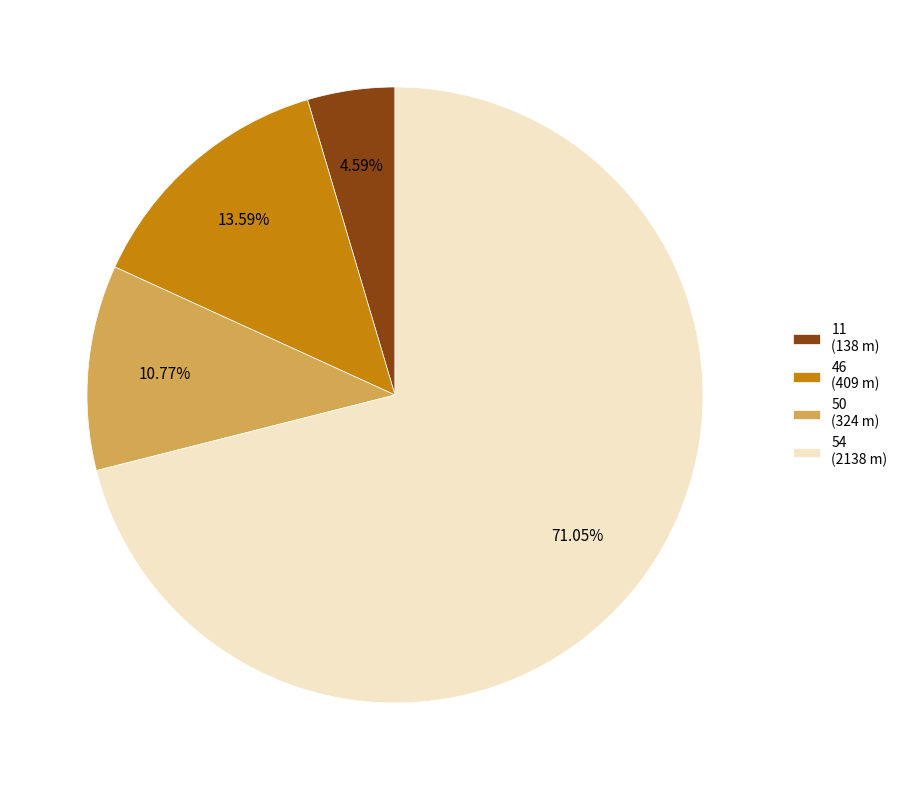

Which slice represents more than half of the pie?

54